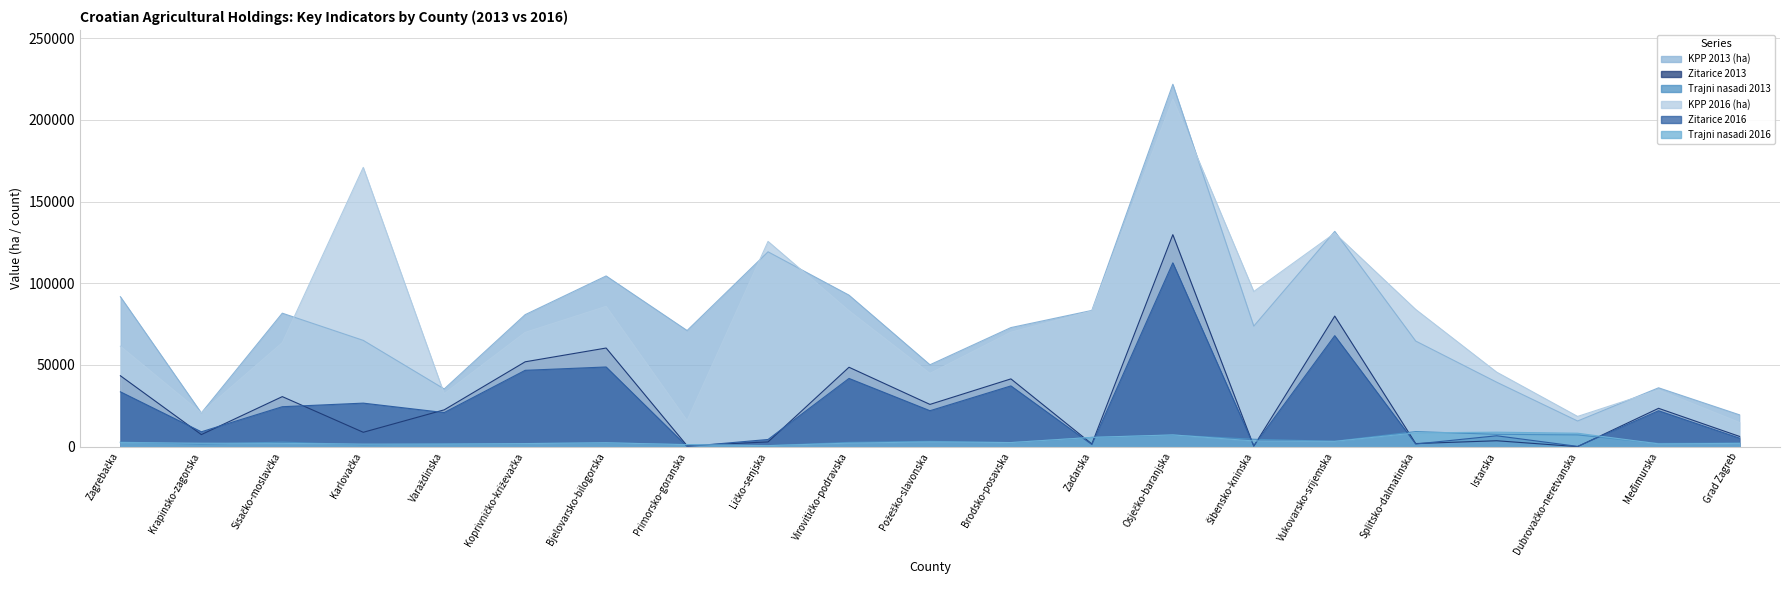

What is the average value of the KPP 2013 (ha) series?

74819